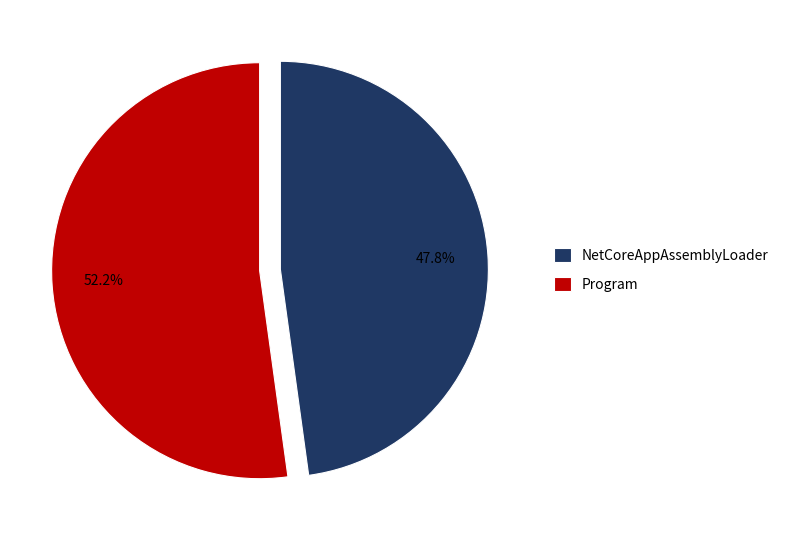

What is the ratio of the value at NetCoreAppAssemblyLoader to the value at Program?

0.9